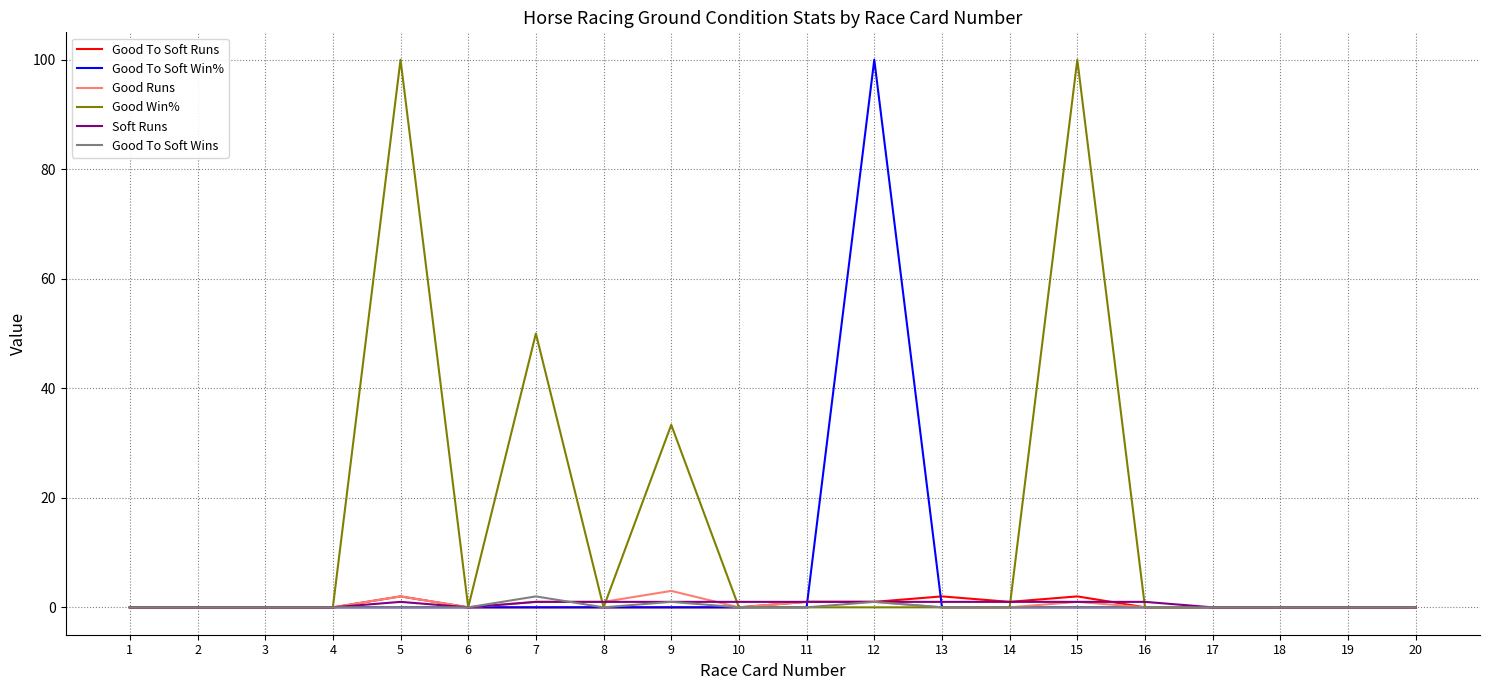

The Good Win% series shows 45.4 at 9. True or false?

False